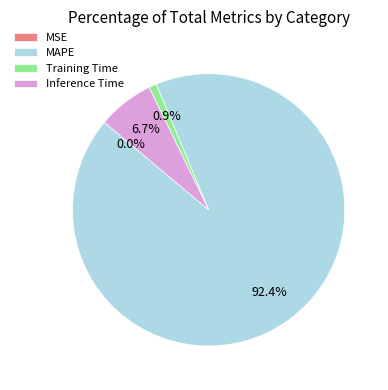

Approximately how many times larger is the value at MAPE compared to Inference Time?

13.8